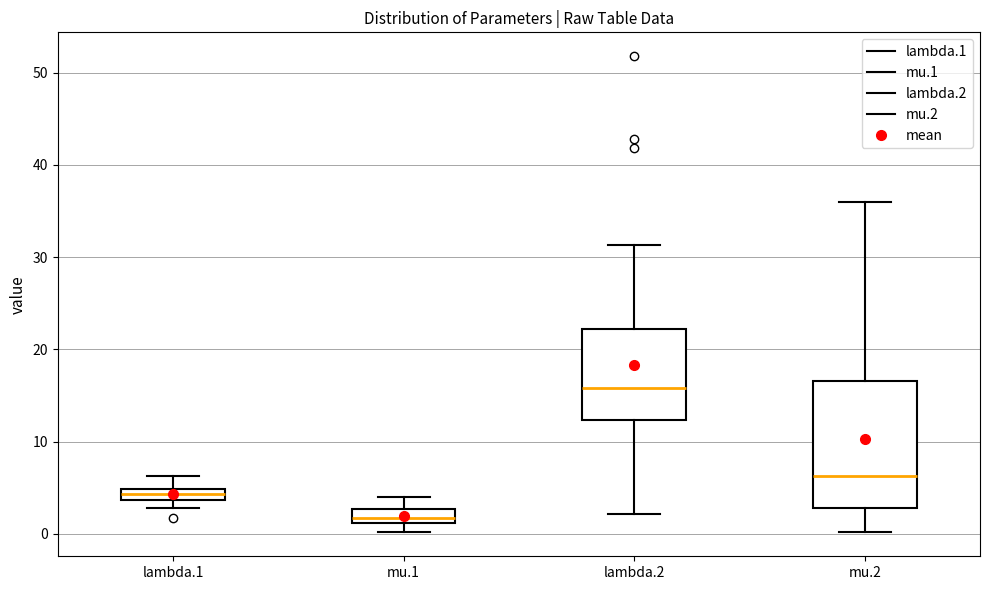

Which box is the tallest, from its lower edge to its upper edge?

mu.2